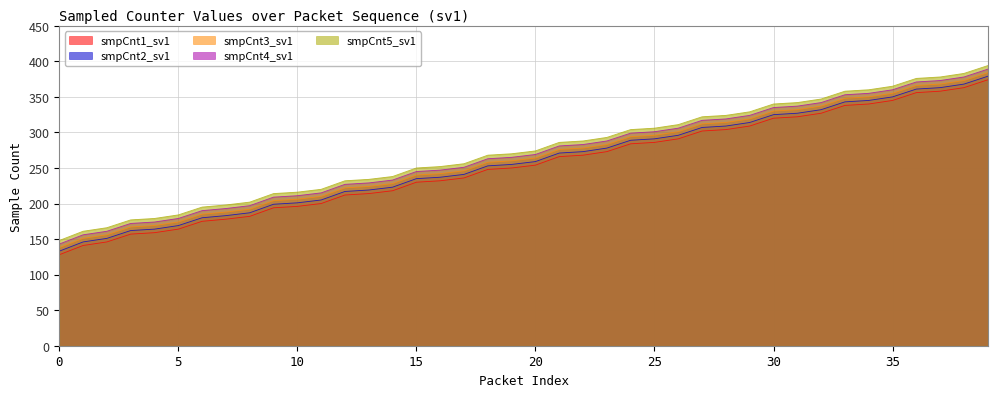

Where is smpCnt3_sv1 nearest to the value 261?

19